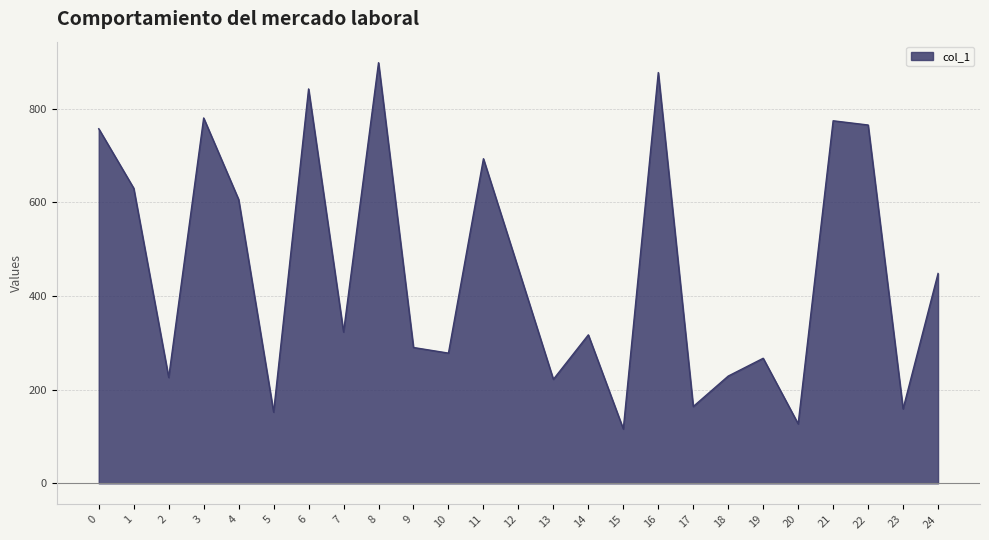

What is the change in value from 5 to 11?

+541